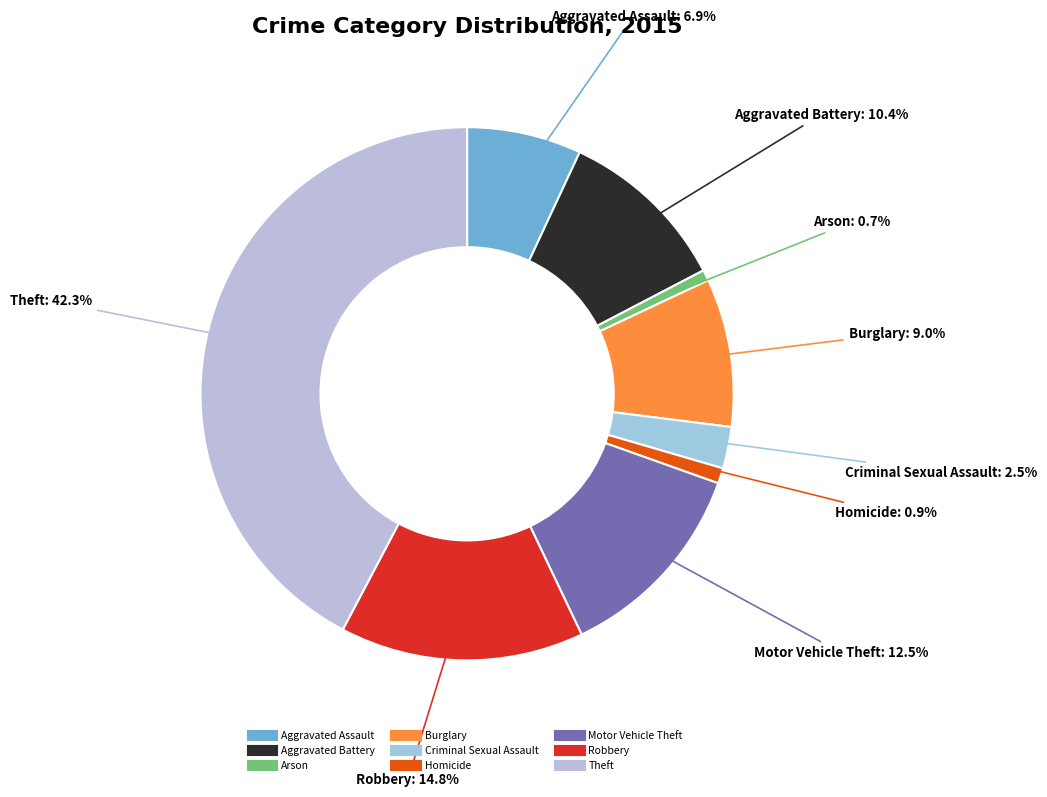

What percentage is the Aggravated Assault slice, to the nearest percent?

7%